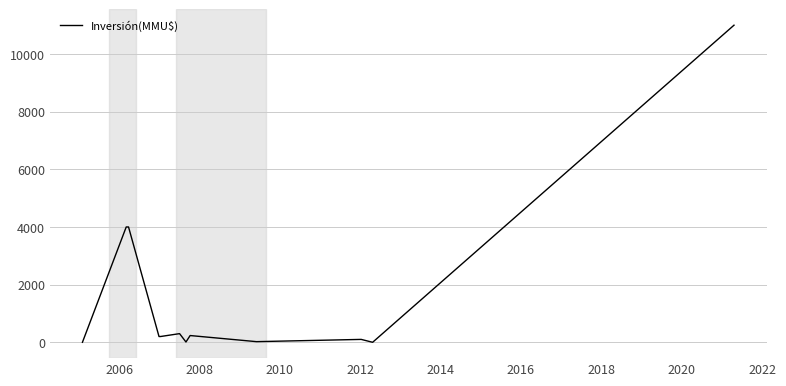

What is the greatest value displayed?

11000